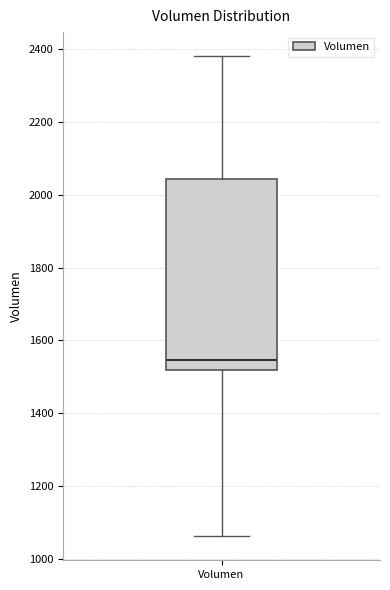

Transcribe this box plot: give where the median line is, the range the box spans, and where the two whiskers end, as read against the y-axis. The values are not printed on the chart, so give them approximately, as read against the axis.

median 1540, box 1520 to 2040, whiskers 1060 to 2380